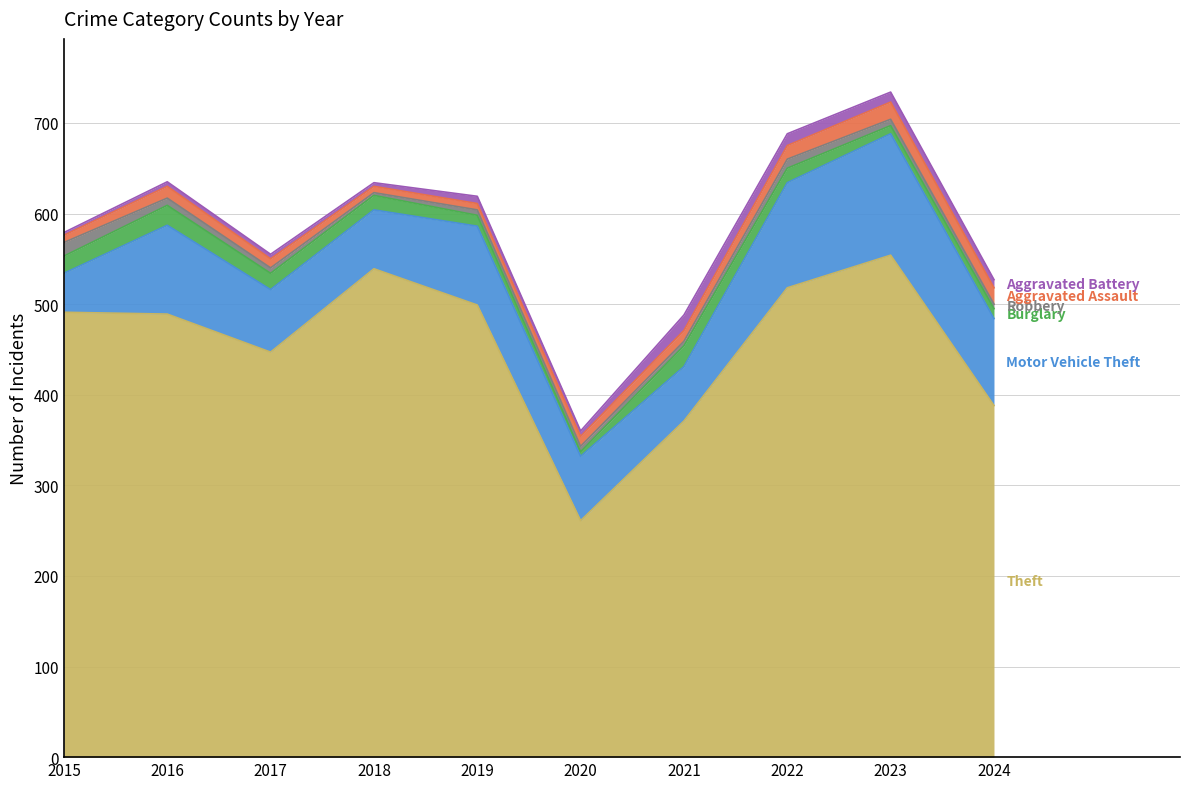

True or false: Robbery has a value of 9 at 2021.

False